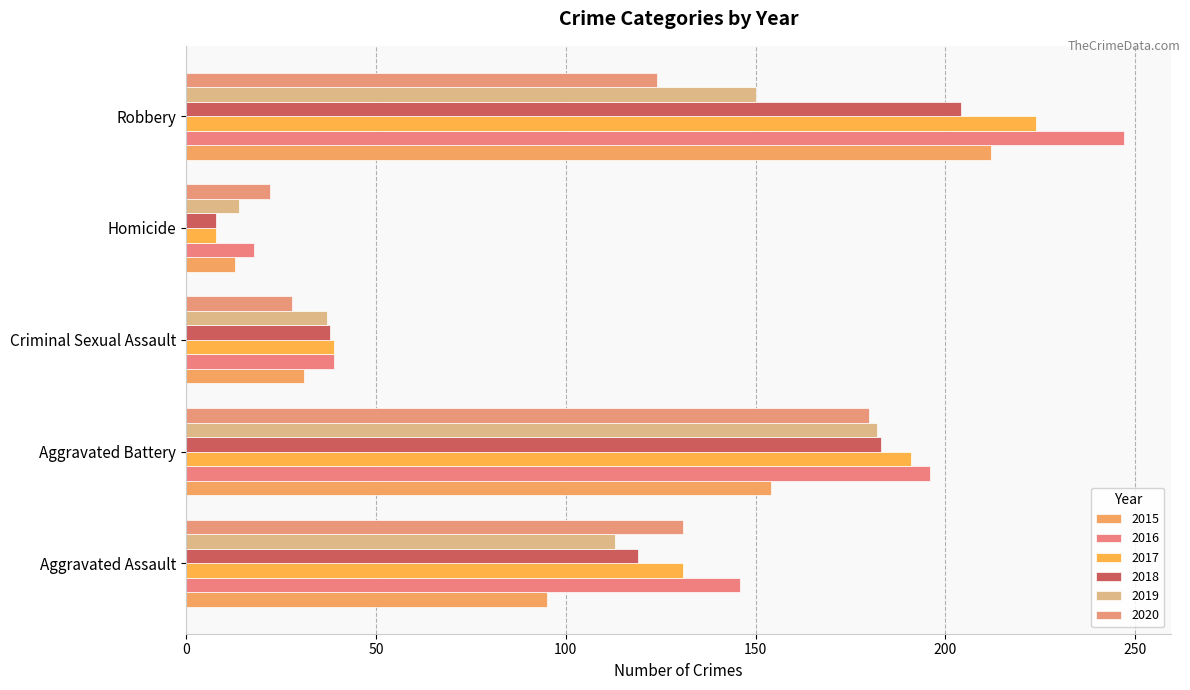

What position from the right is Criminal Sexual Assault?

3